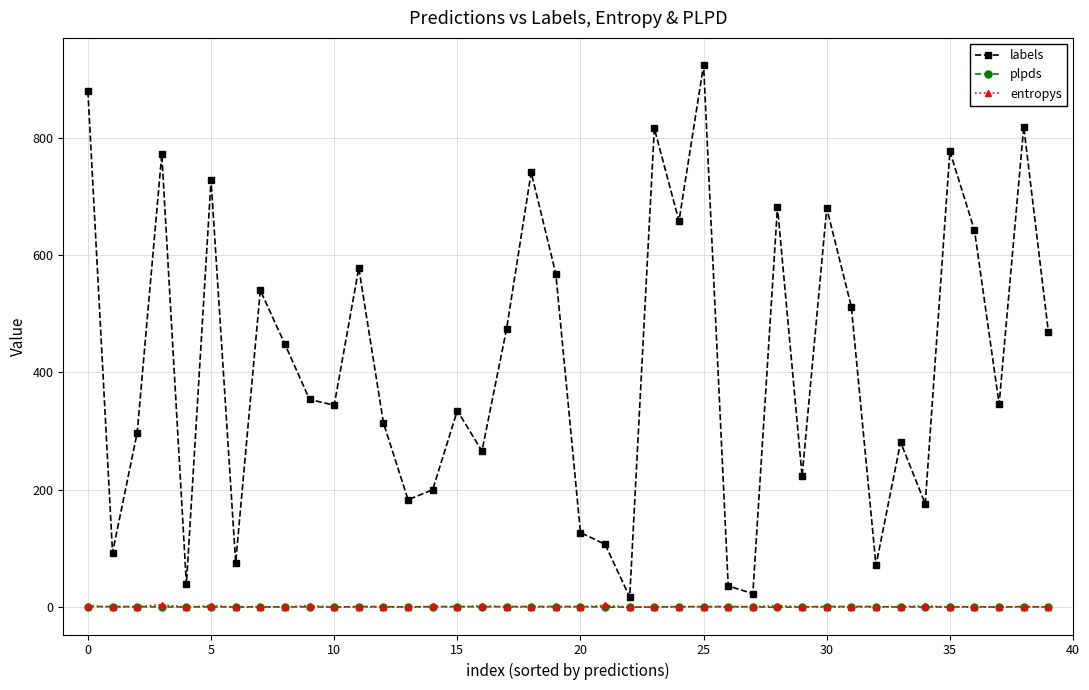

How many interior local valleys does the labels series have?

13